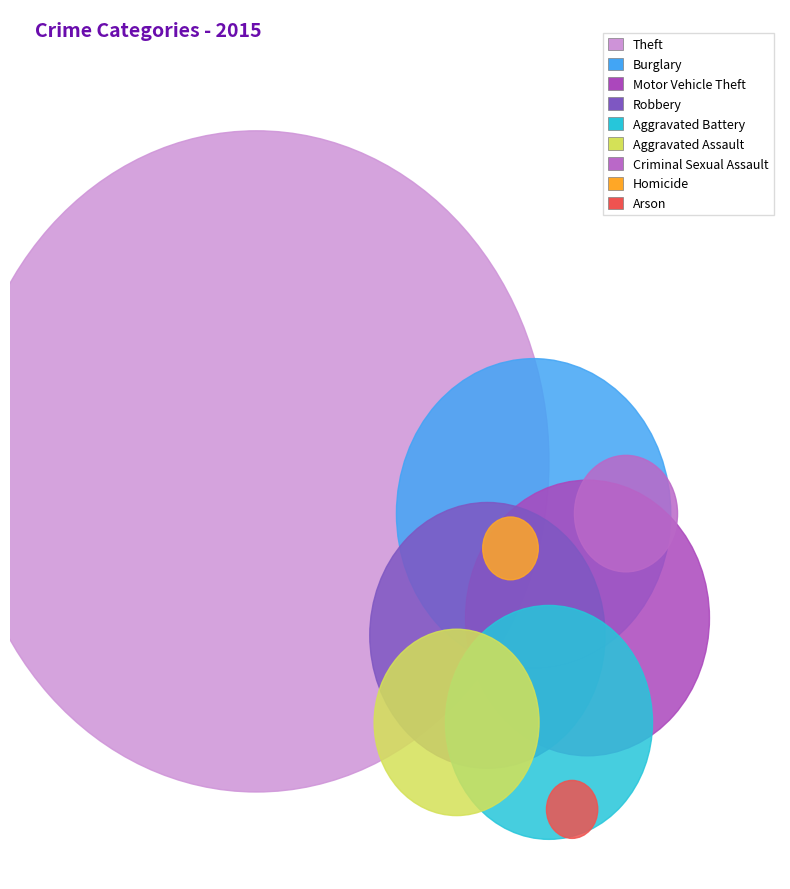

Approximately how many times larger is the value at Criminal Sexual Assault compared to Robbery?

0.2